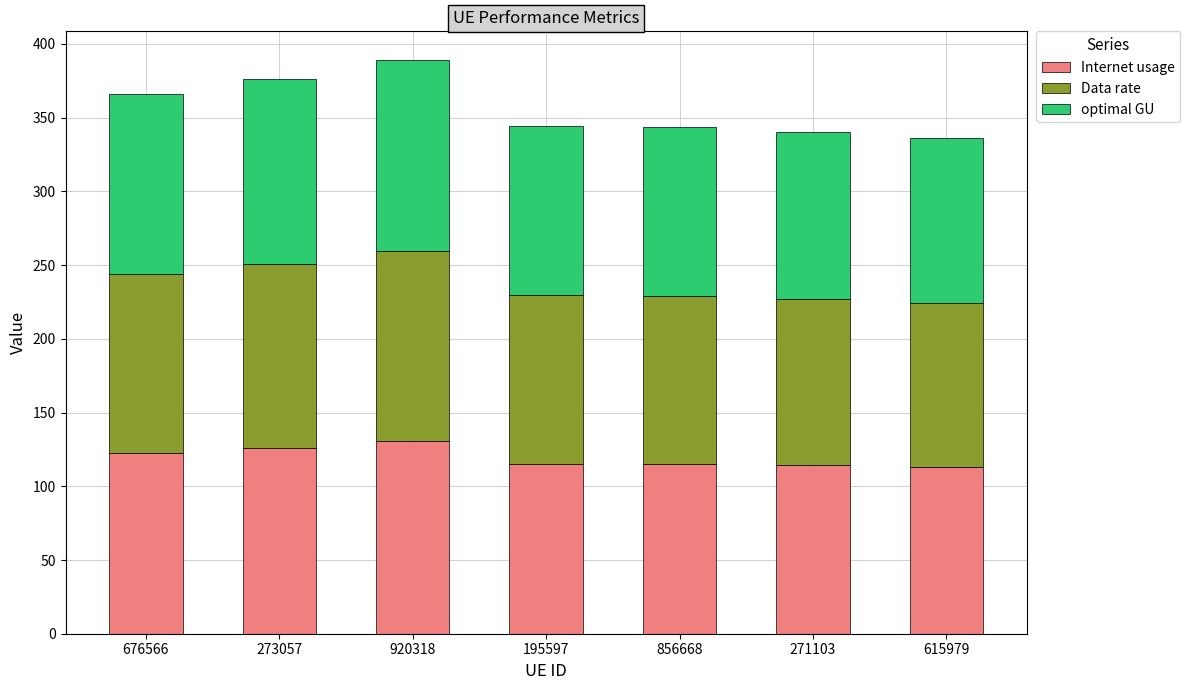

What is the maximum value for Internet usage?

130.5